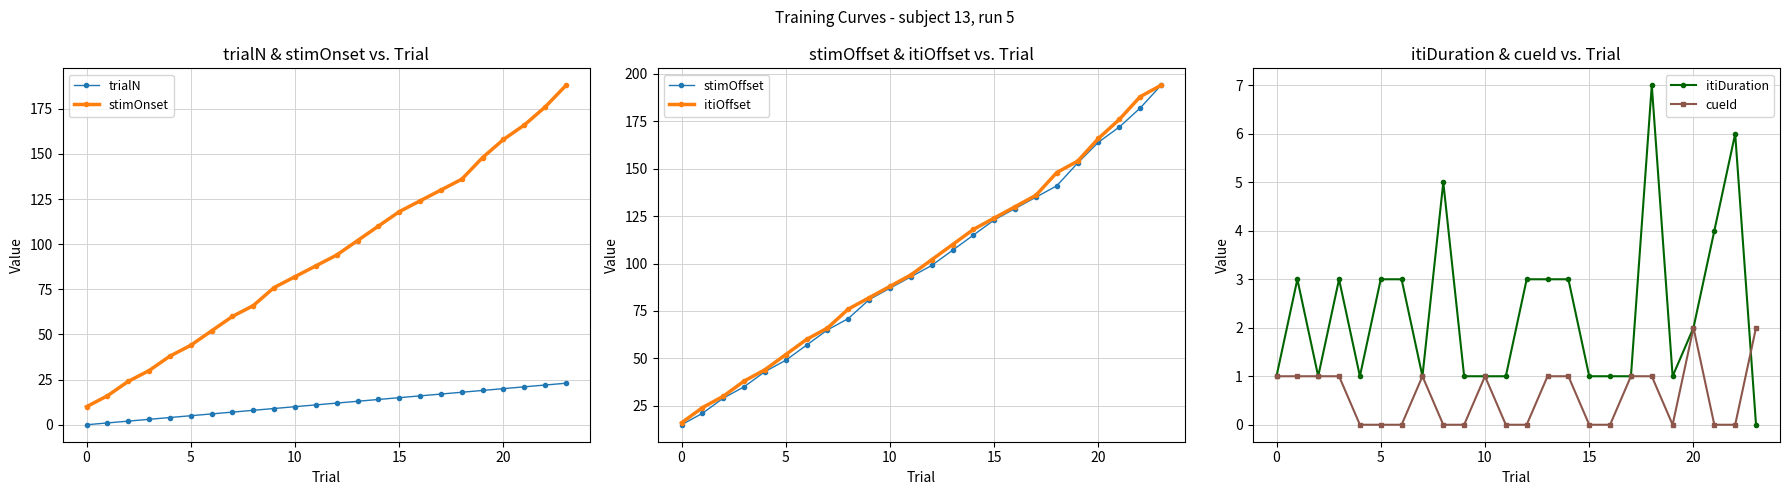

How many series are shown in this chart?

6